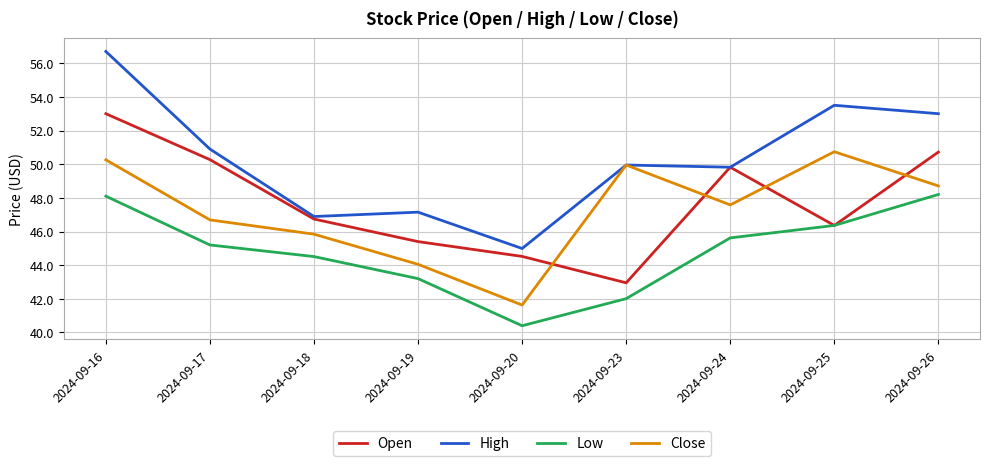

What is the difference between the highest and lowest values at 2024-09-19?

4.0